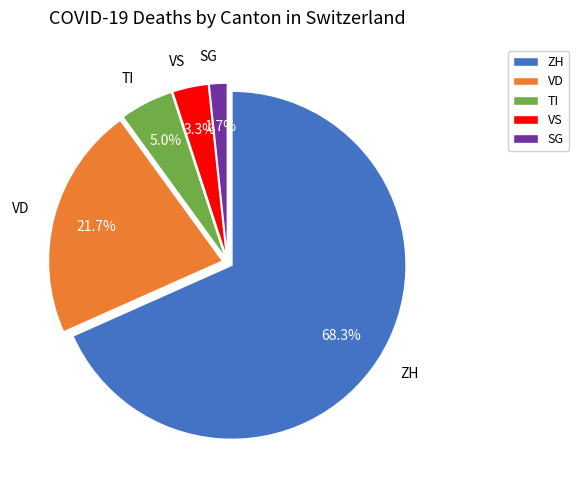

To the nearest percent, what is the difference between the largest and smallest slice percentages?

67%